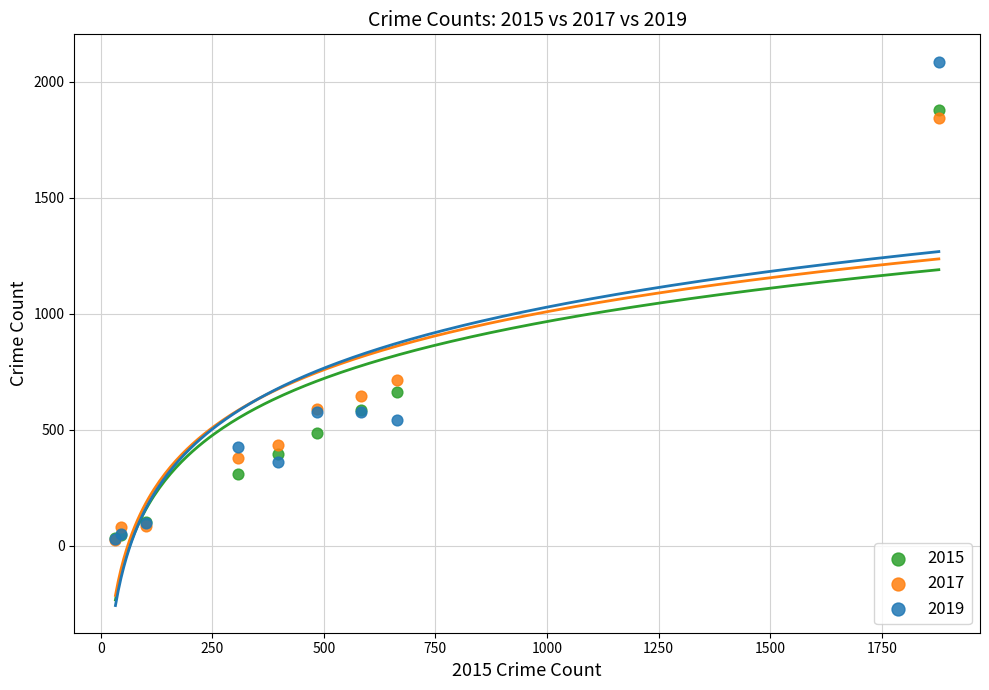

What are all the series names shown in the legend?

2015, 2017, 2019